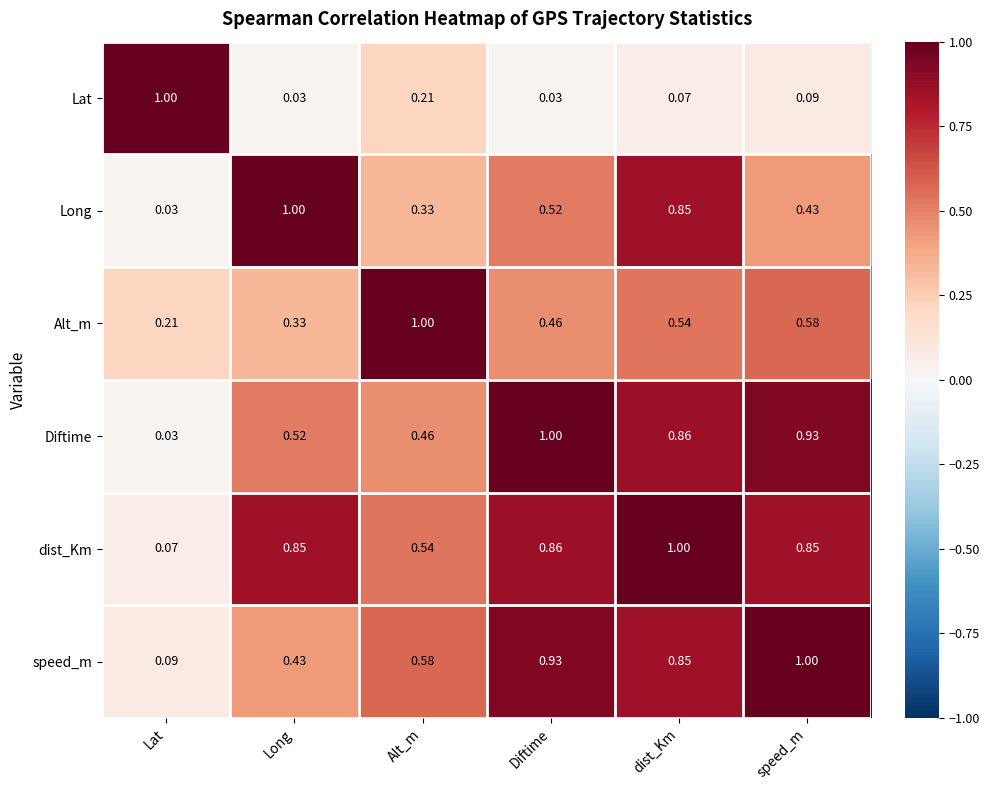

Between Alt_m and dist_Km, which series saw the biggest shift?

Long